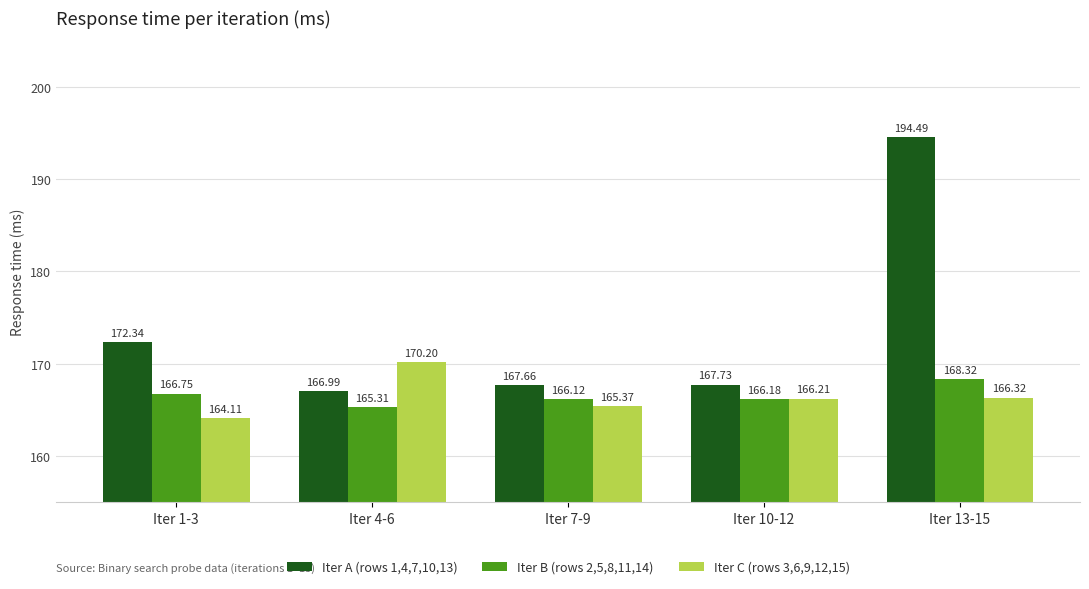

Reading left to right, transcribe all the data shown in this chart.

Iter A (rows 1,4,7,10,13): 172.3	167.0	167.7	167.7	194.5
Iter B (rows 2,5,8,11,14): 166.8	165.3	166.1	166.2	168.3
Iter C (rows 3,6,9,12,15): 164.1	170.2	165.4	166.2	166.3